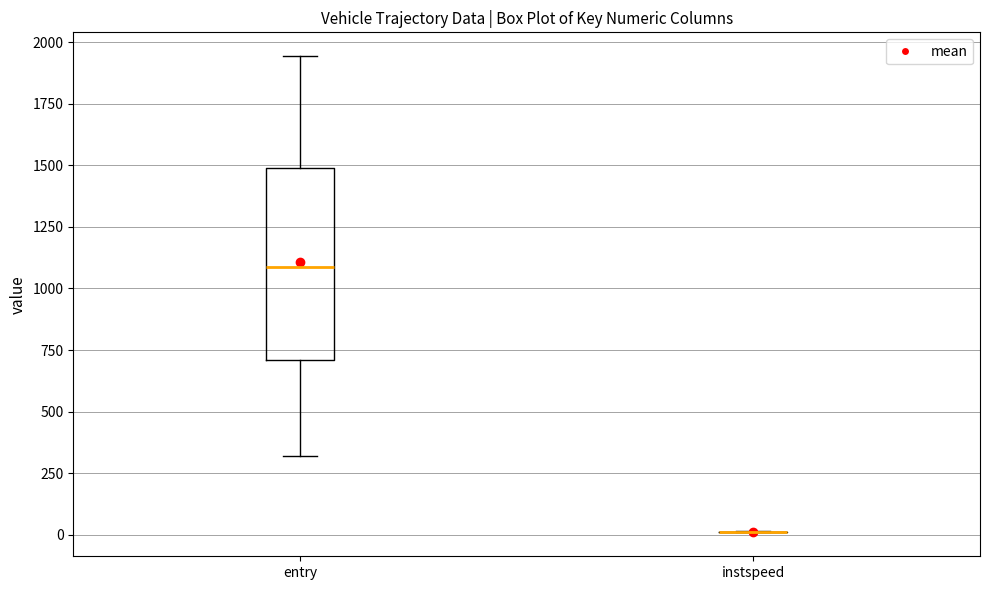

Reading left to right, transcribe this box plot: for each box, give where its median line is, the range the box spans, and where its two whiskers end, as read against the y-axis. The values are not printed on the chart, so give them approximately, as read against the axis.

entry: median 1100, box 700 to 1500, whiskers 300 to 1950
instspeed: box collapsed to a line at 0, whiskers 0 to 0